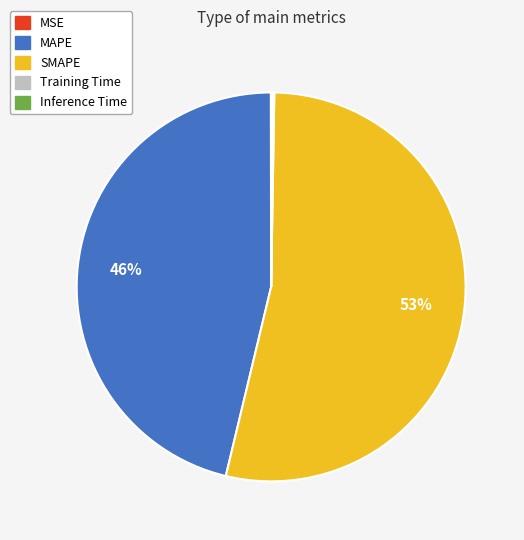

To the nearest percent, what is the average slice percentage?

20%